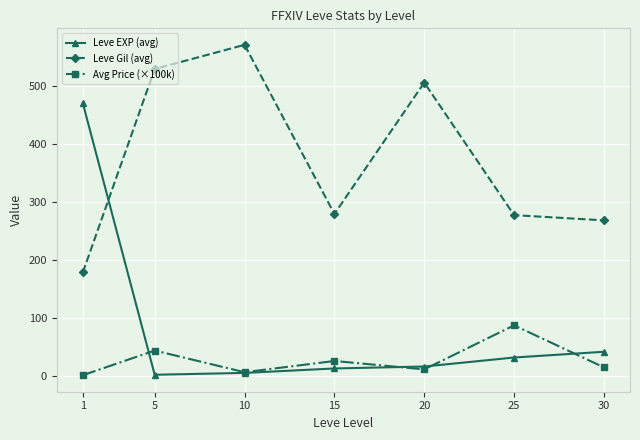

What is the spread (max minus min) of values at 10?

564.5